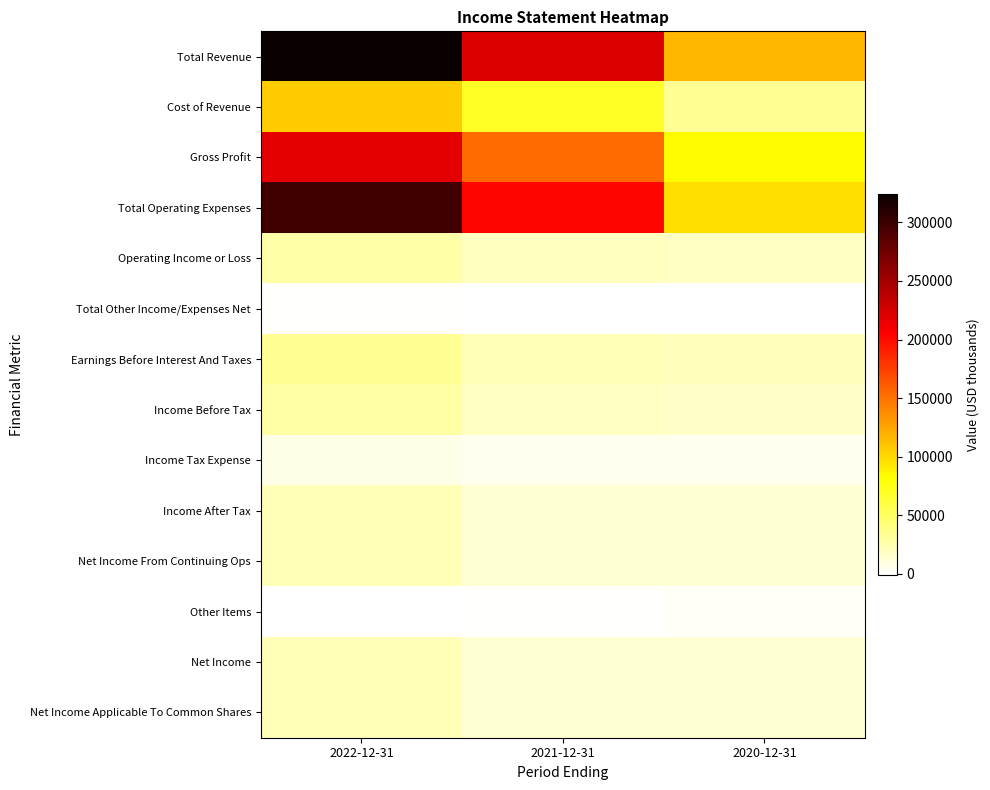

What is the total value across all series at 2021-12-31?

769200